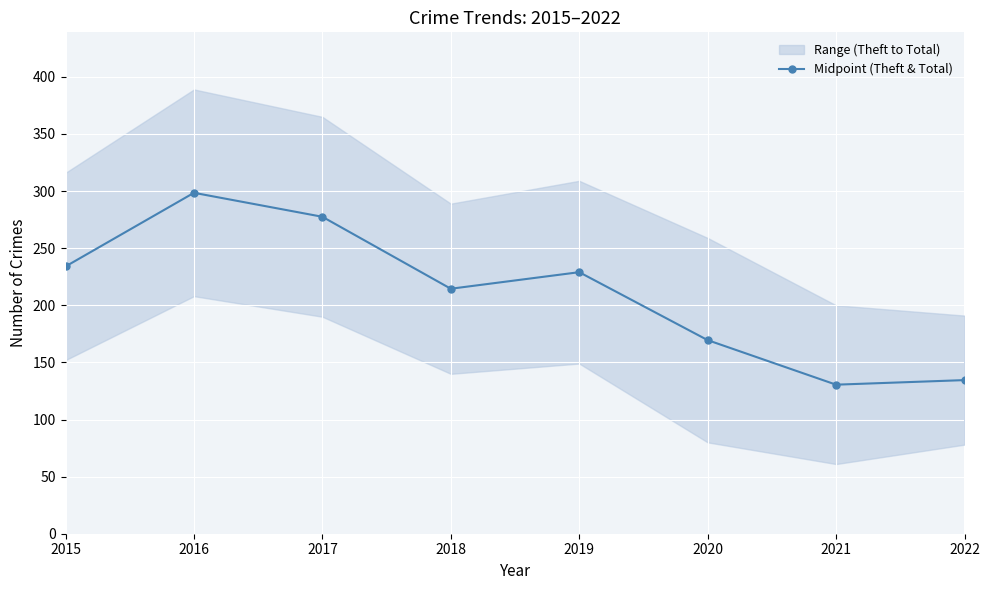

What is the difference between the maximum and minimum values?

168.0